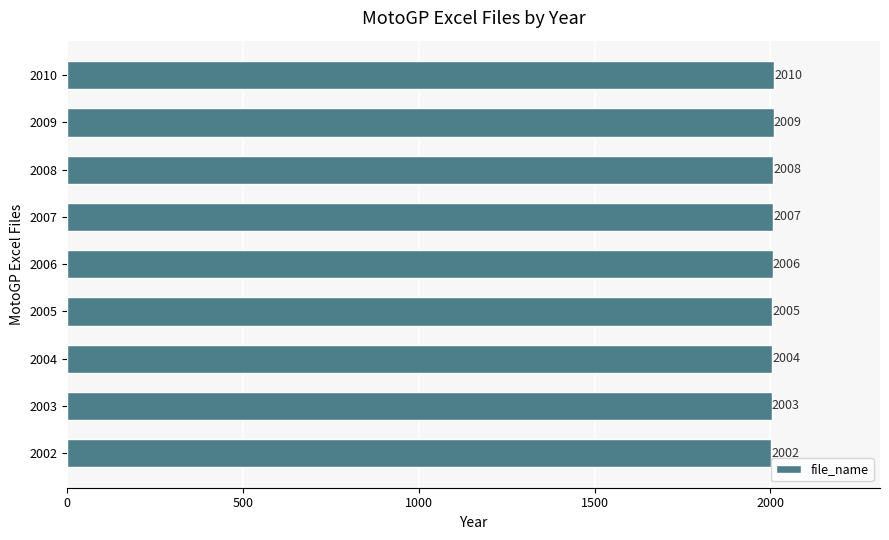

What is the maximum value shown in the chart?

2010